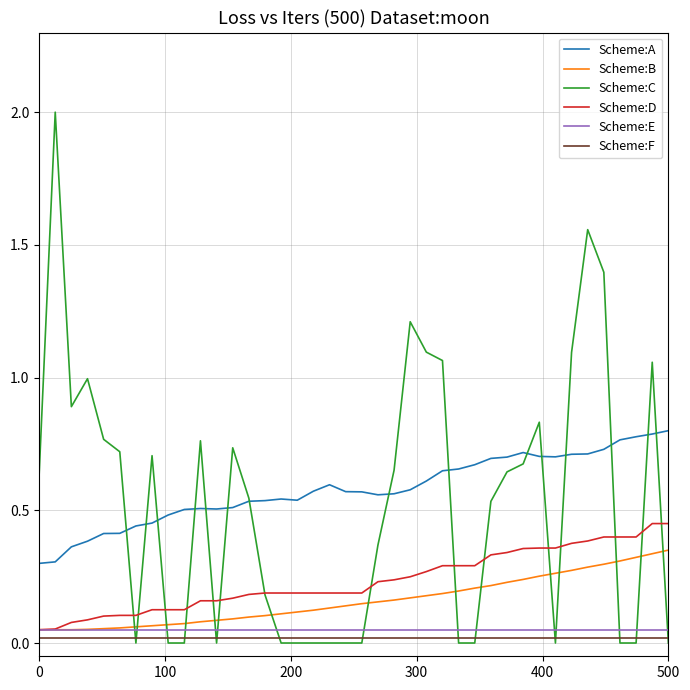

Count the Scheme:A values in the range 0 to 1.

40